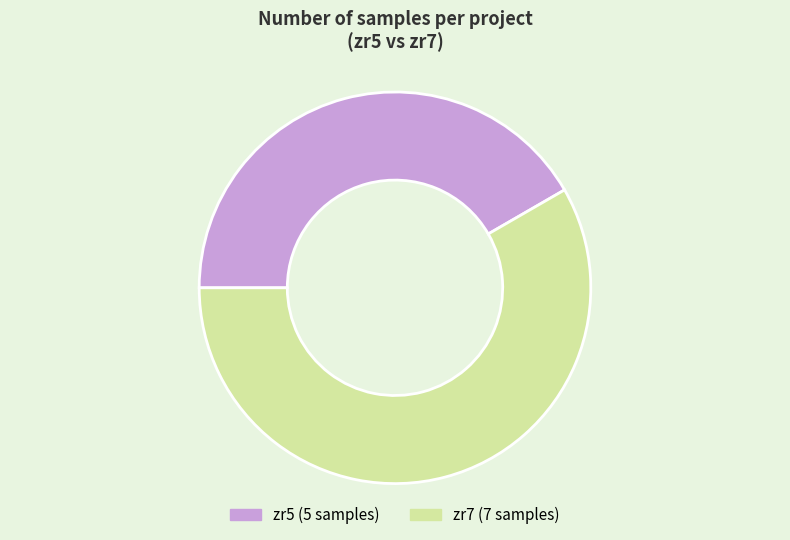

Combined, do zr5 and zr7 account for over 50%?

Yes